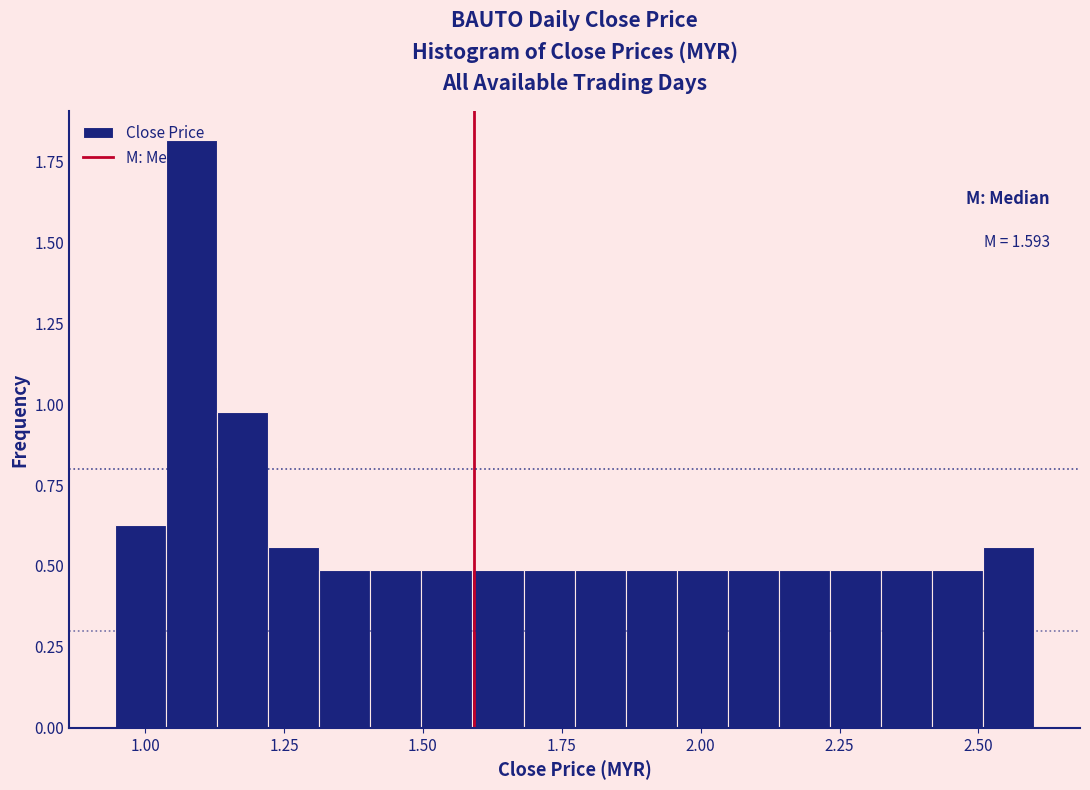

Around what value on the x-axis is the tallest bar? Give the approximate position of its centre, as read against the axis.

1.10